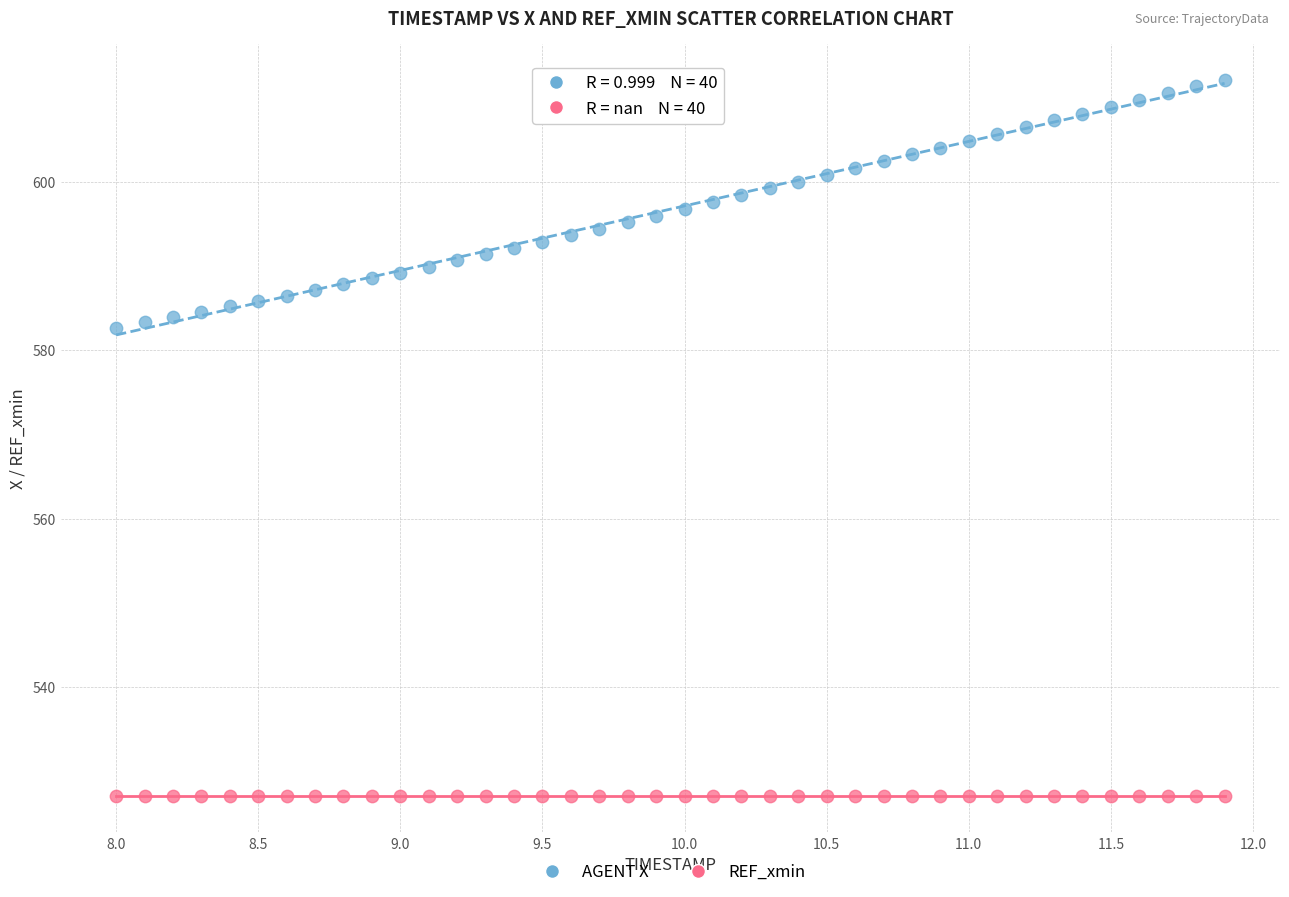

Which series contains the highest Y value?

AGENT X